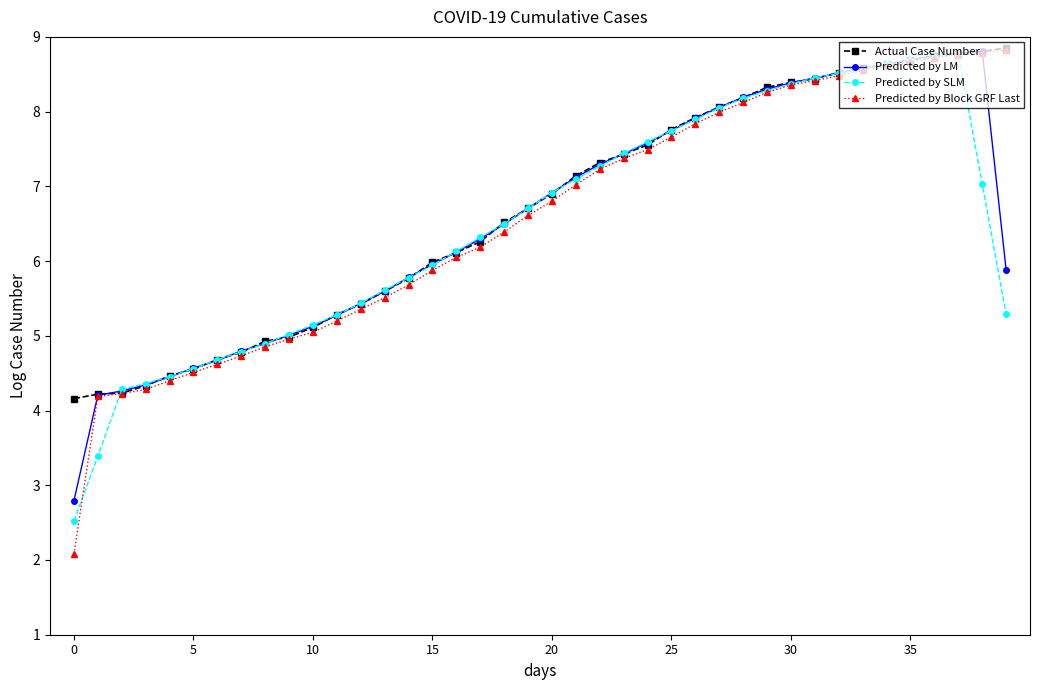

Which series has the widest spread of values?

Predicted by Block GRF Last